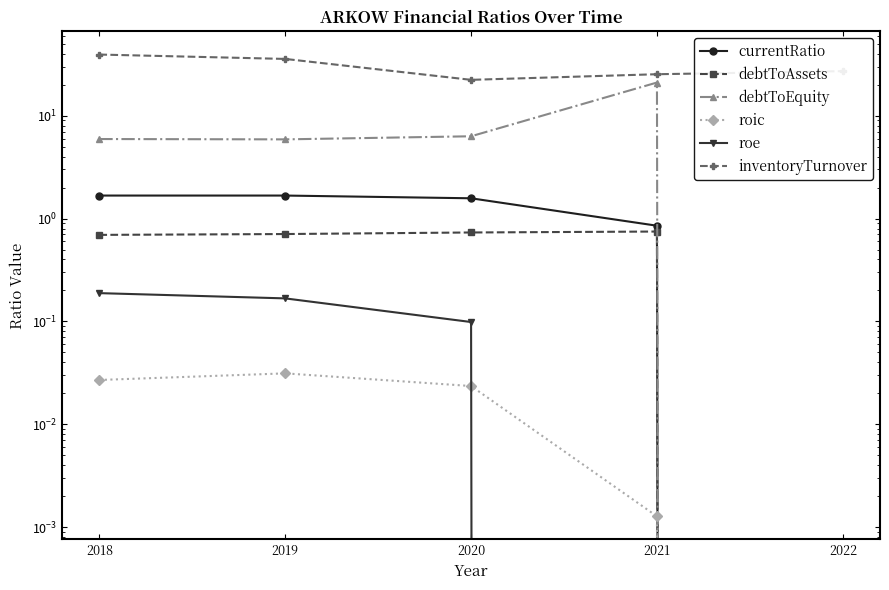

Where is the first local maximum for debtToAssets?

2021